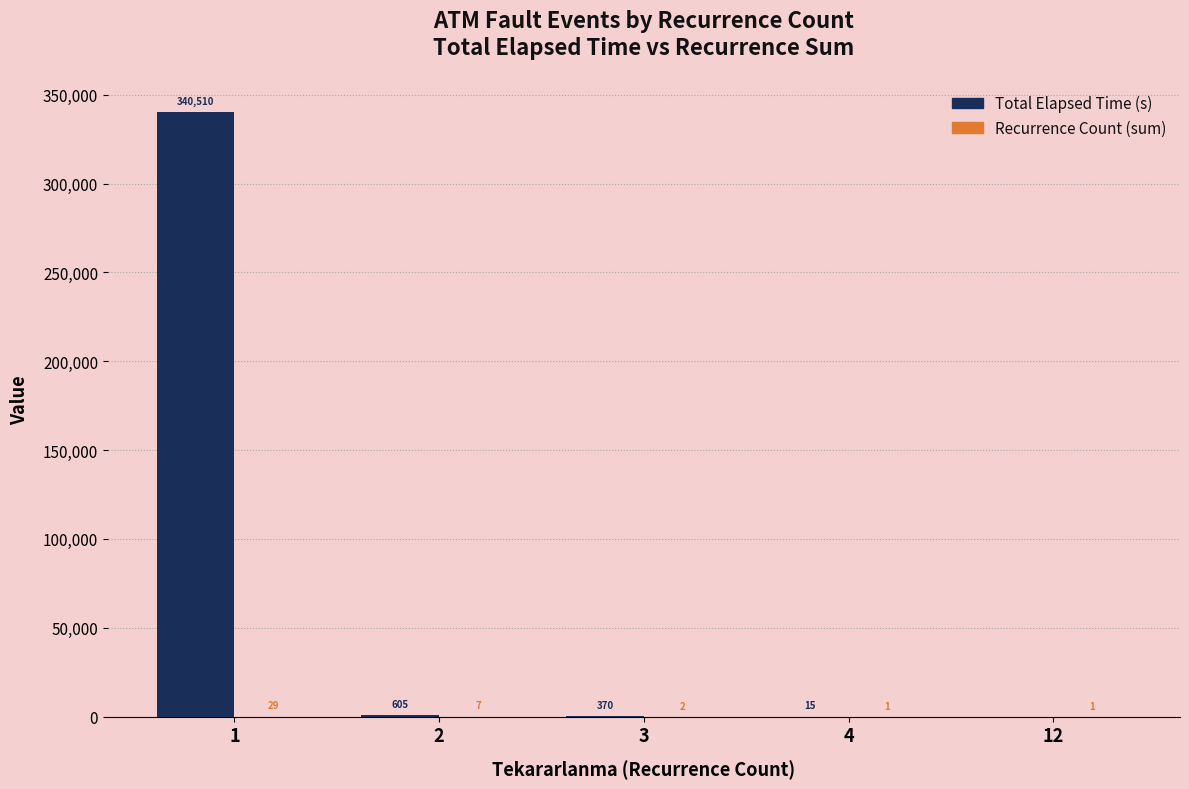

The Total Elapsed Time (s) series shows 15 at 4. True or false?

True